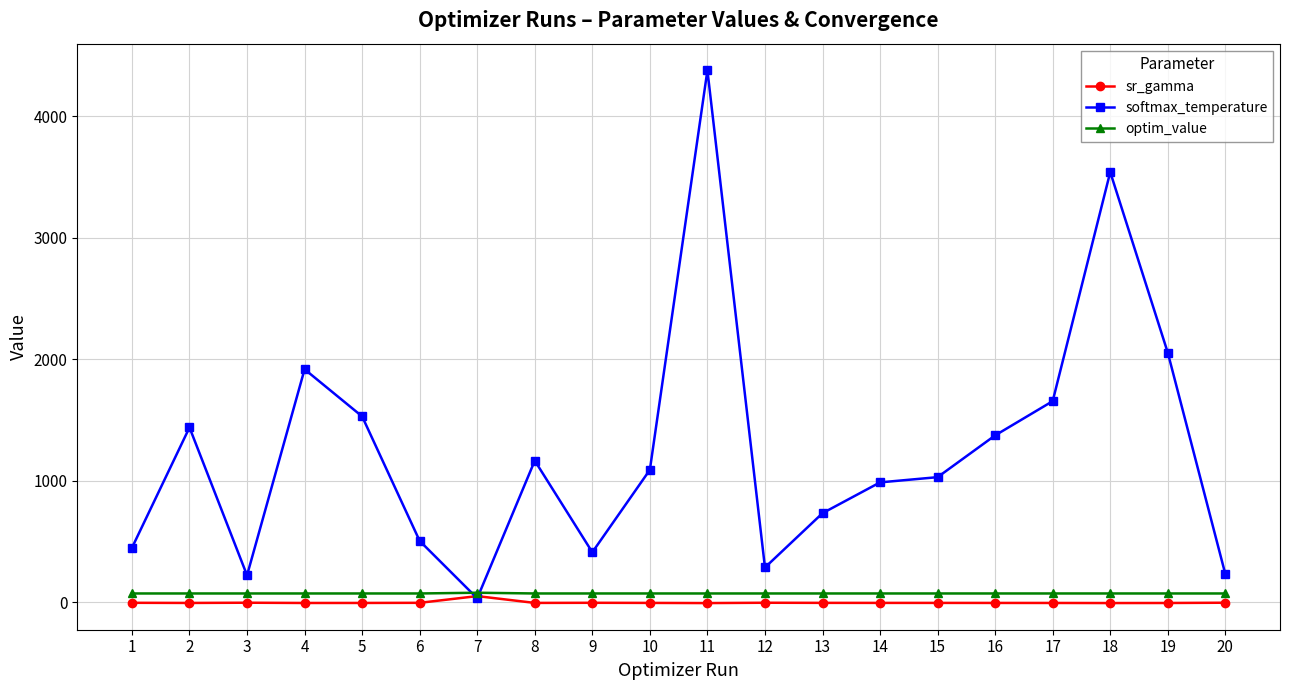

Which series has the largest total across all categories?

softmax_temperature